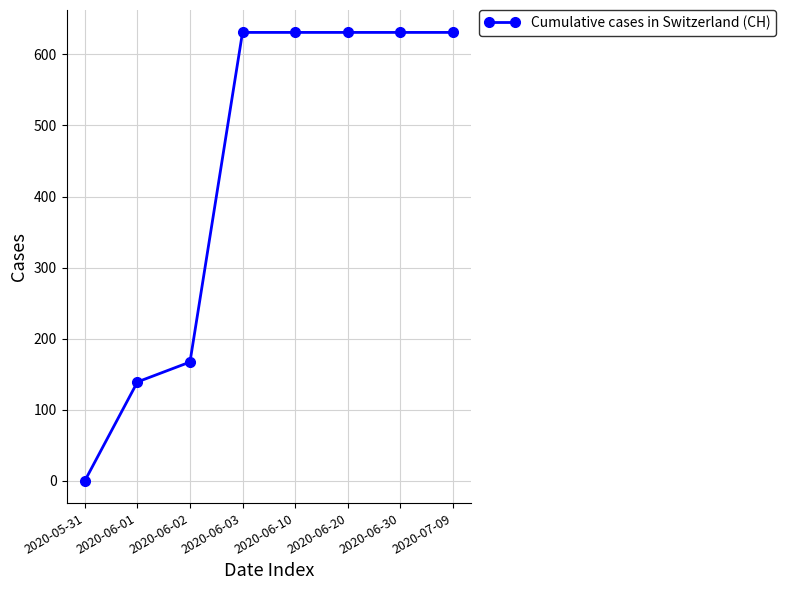

The chart shows a value of -231 at 2020-05-31. True or false?

False